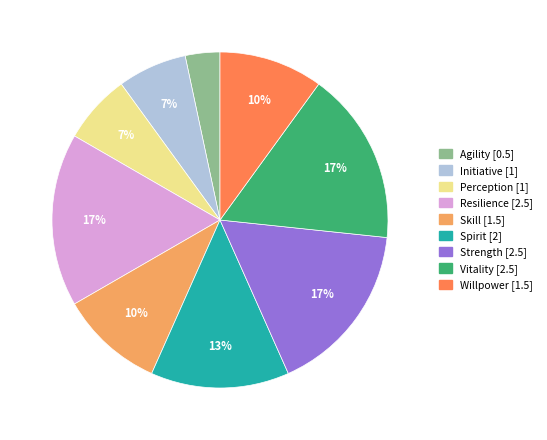

To the nearest percent, what is the average slice percentage?

11%